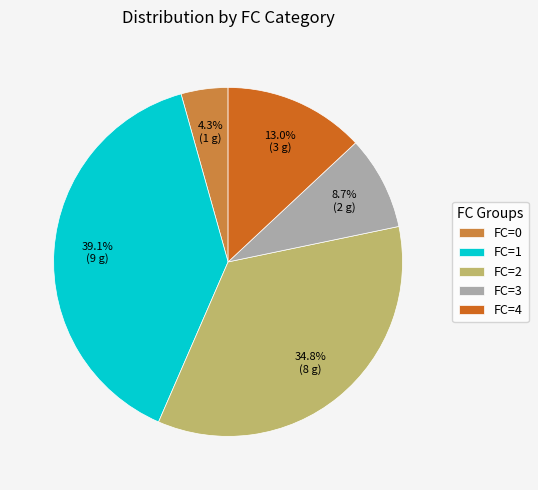

Is the sum of FC=4 and FC=1 greater than half?

Yes